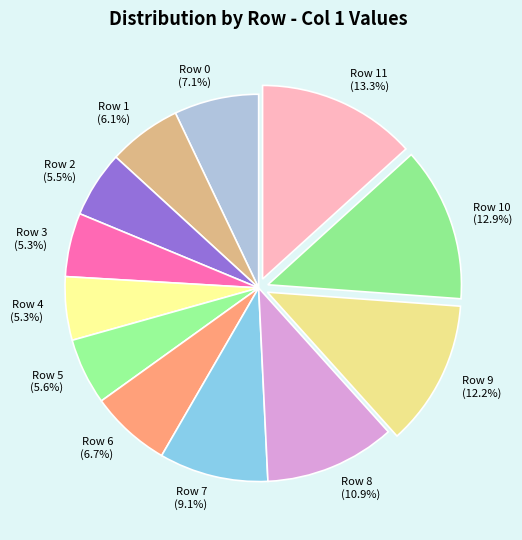

Which has a higher value, Row 4 or Row 10?

Row 10